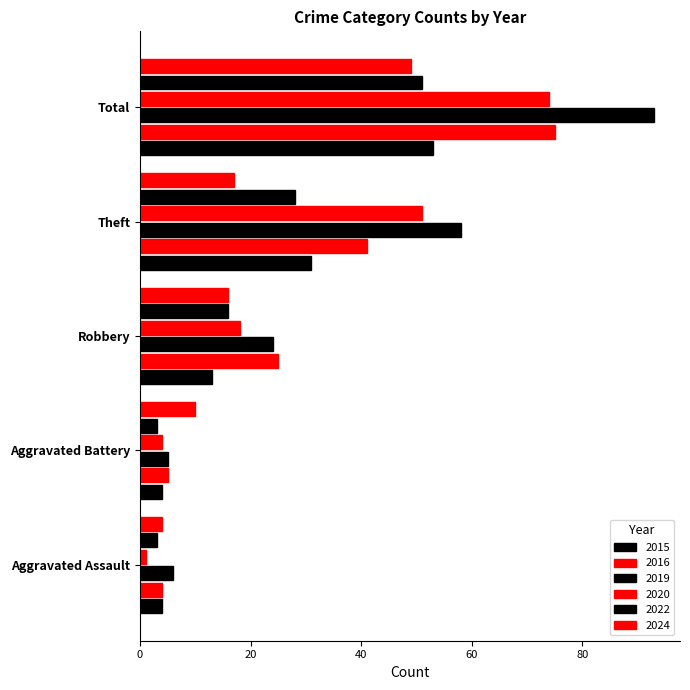

How many series are shown in this chart?

6